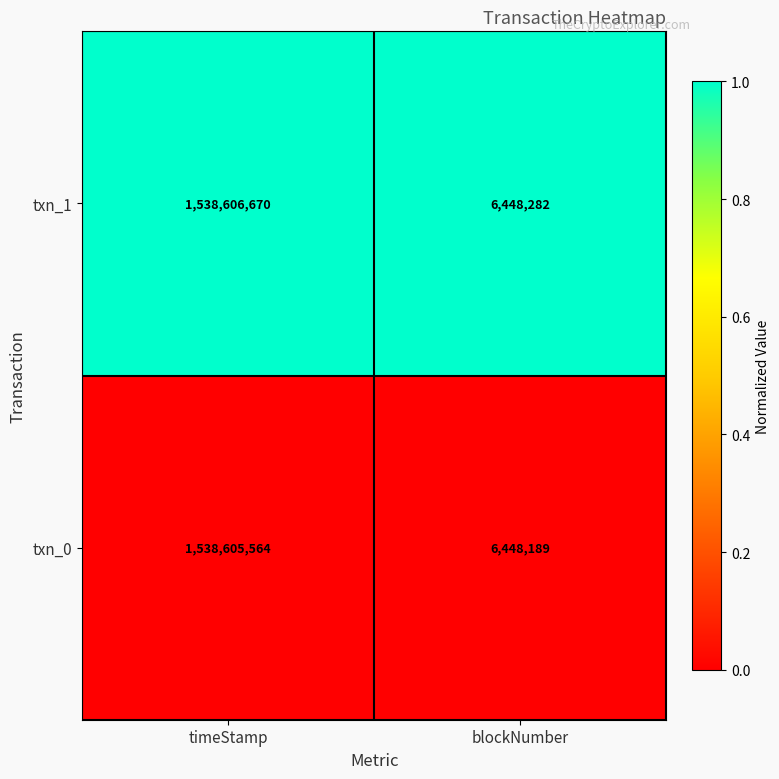

Rank the series at blockNumber from highest to lowest value.

txn_1, txn_0